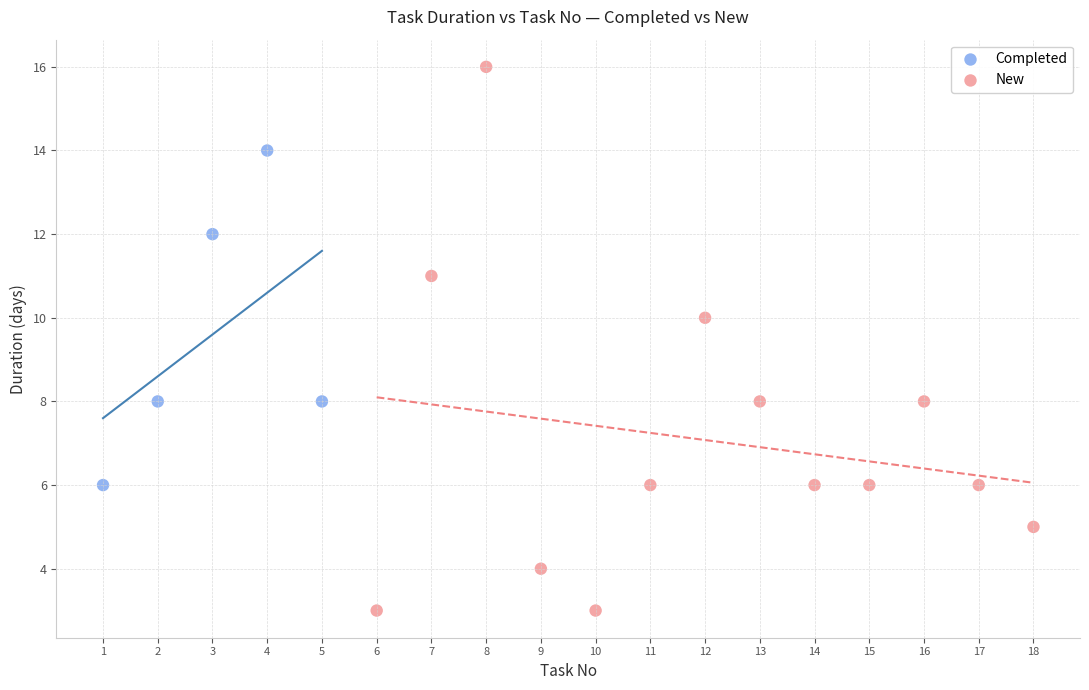

Which series reaches the minimum Y coordinate?

New